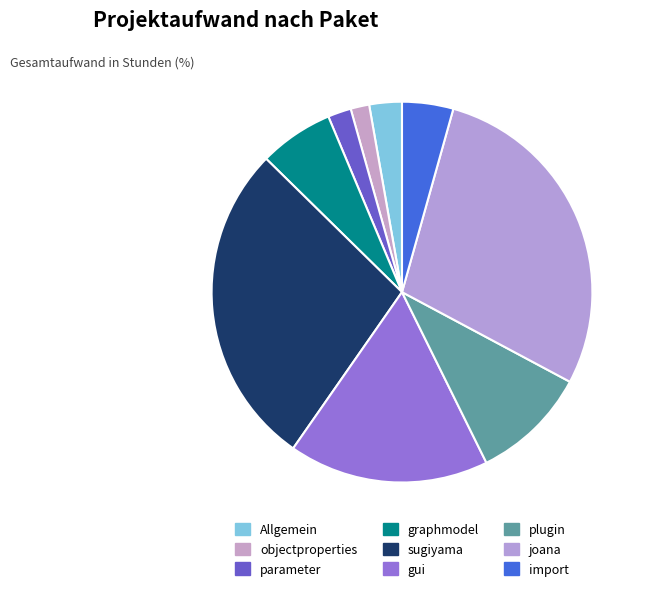

To the nearest percent, what is the average slice percentage?

11%